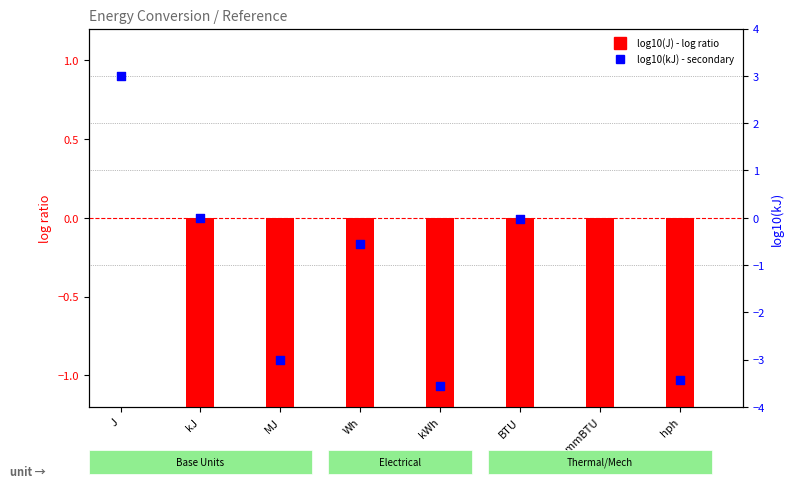

What are all the series names shown in the legend?

log10(J), log10(kJ)